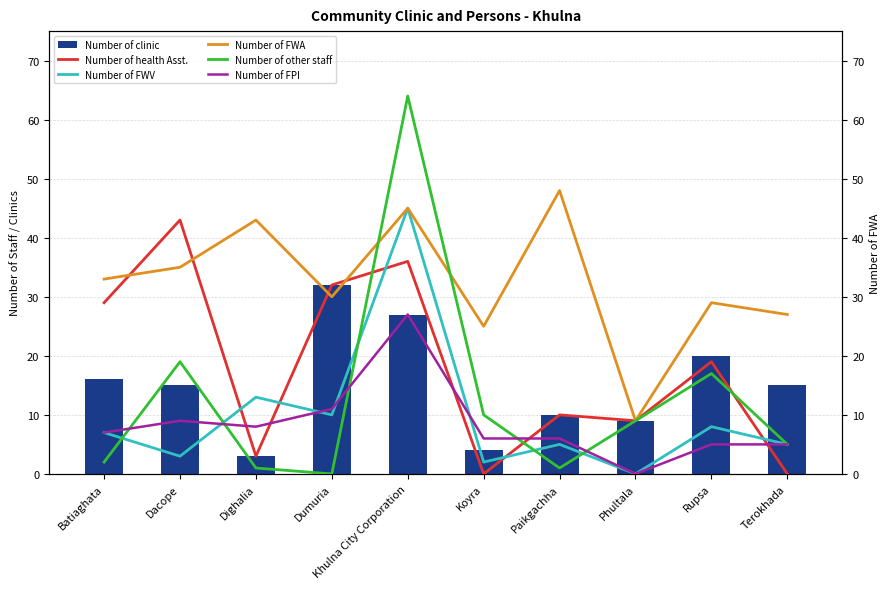

What position from the right is Batiaghata?

10